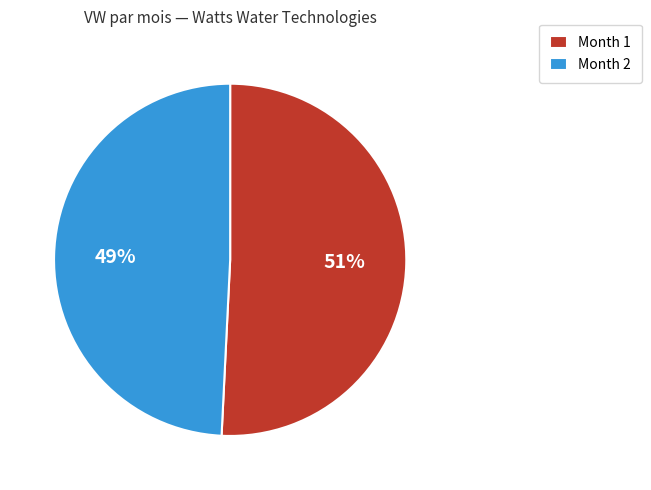

Which category has the smallest portion of the pie?

Month 2